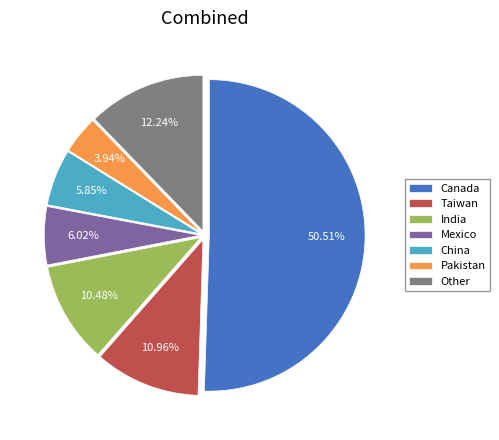

What is the largest slice in the pie chart?

Canada